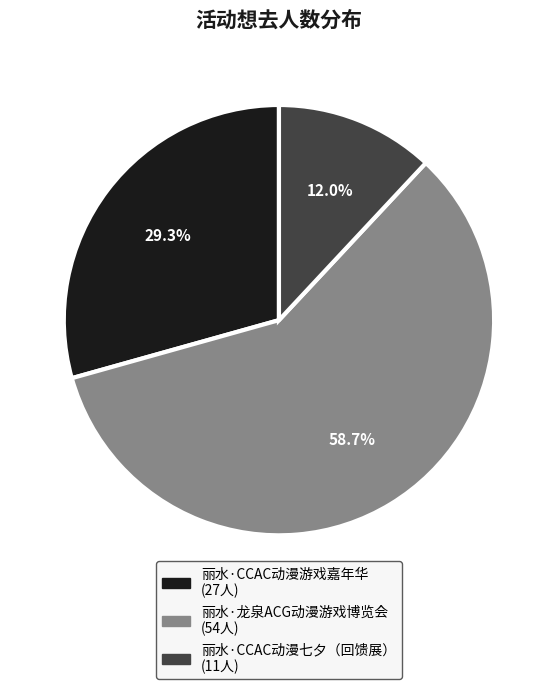

To the nearest percent, what percentage of the pie is 丽水·龙泉ACG动漫游戏博览会?

59%